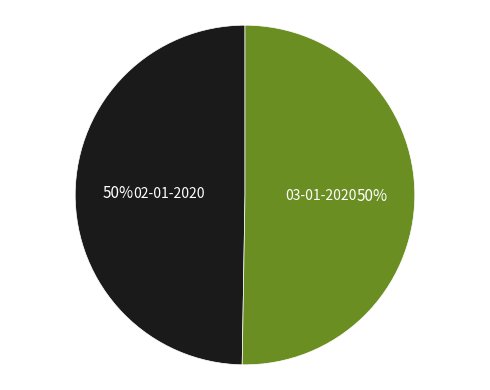

What is the ratio of the value at 02-01-2020 to the value at 03-01-2020?

1.0